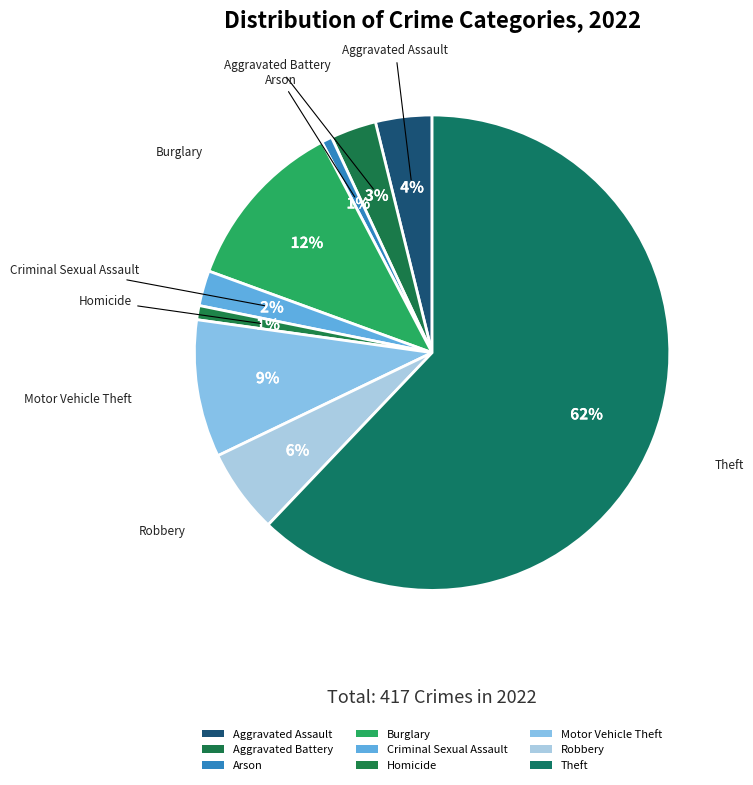

Which category has the smallest portion of the pie?

Arson